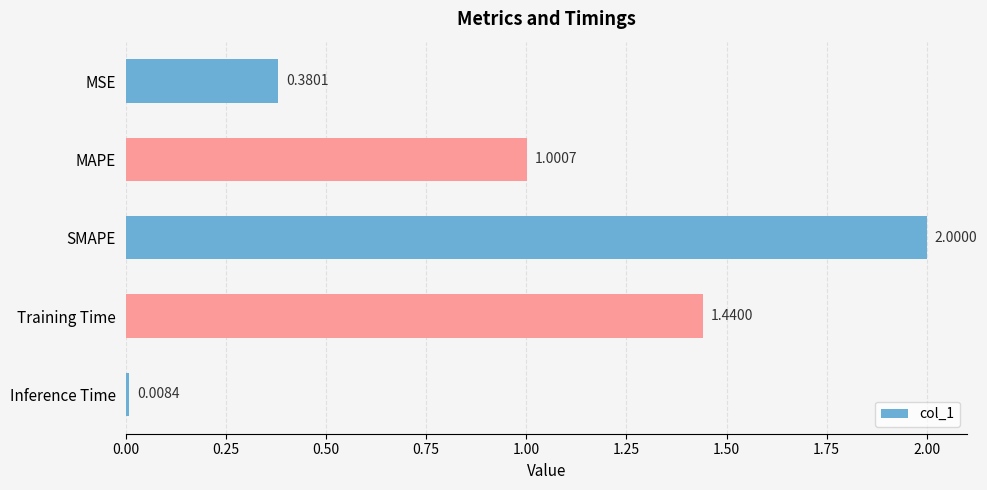

What is the change in value from SMAPE to Inference Time?

-2.0